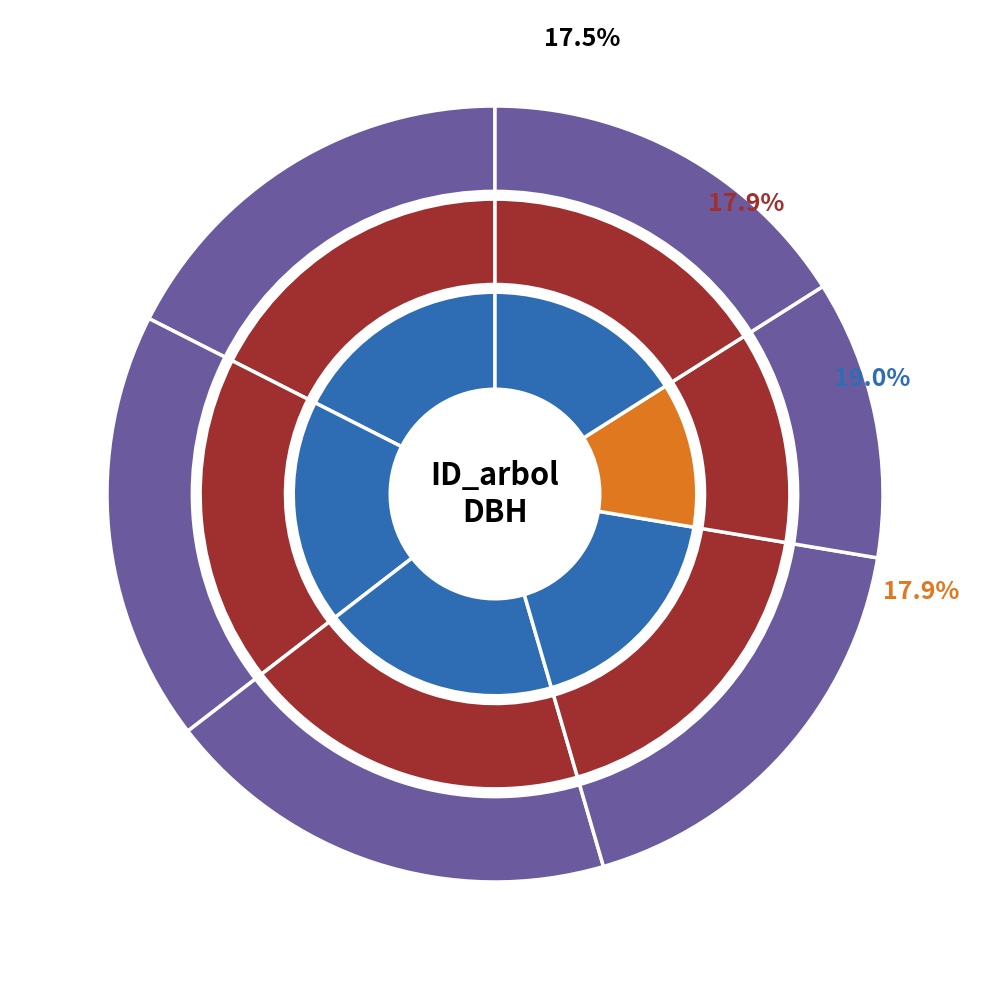

The 80624004 slice represents 18% of the pie. True or false?

True